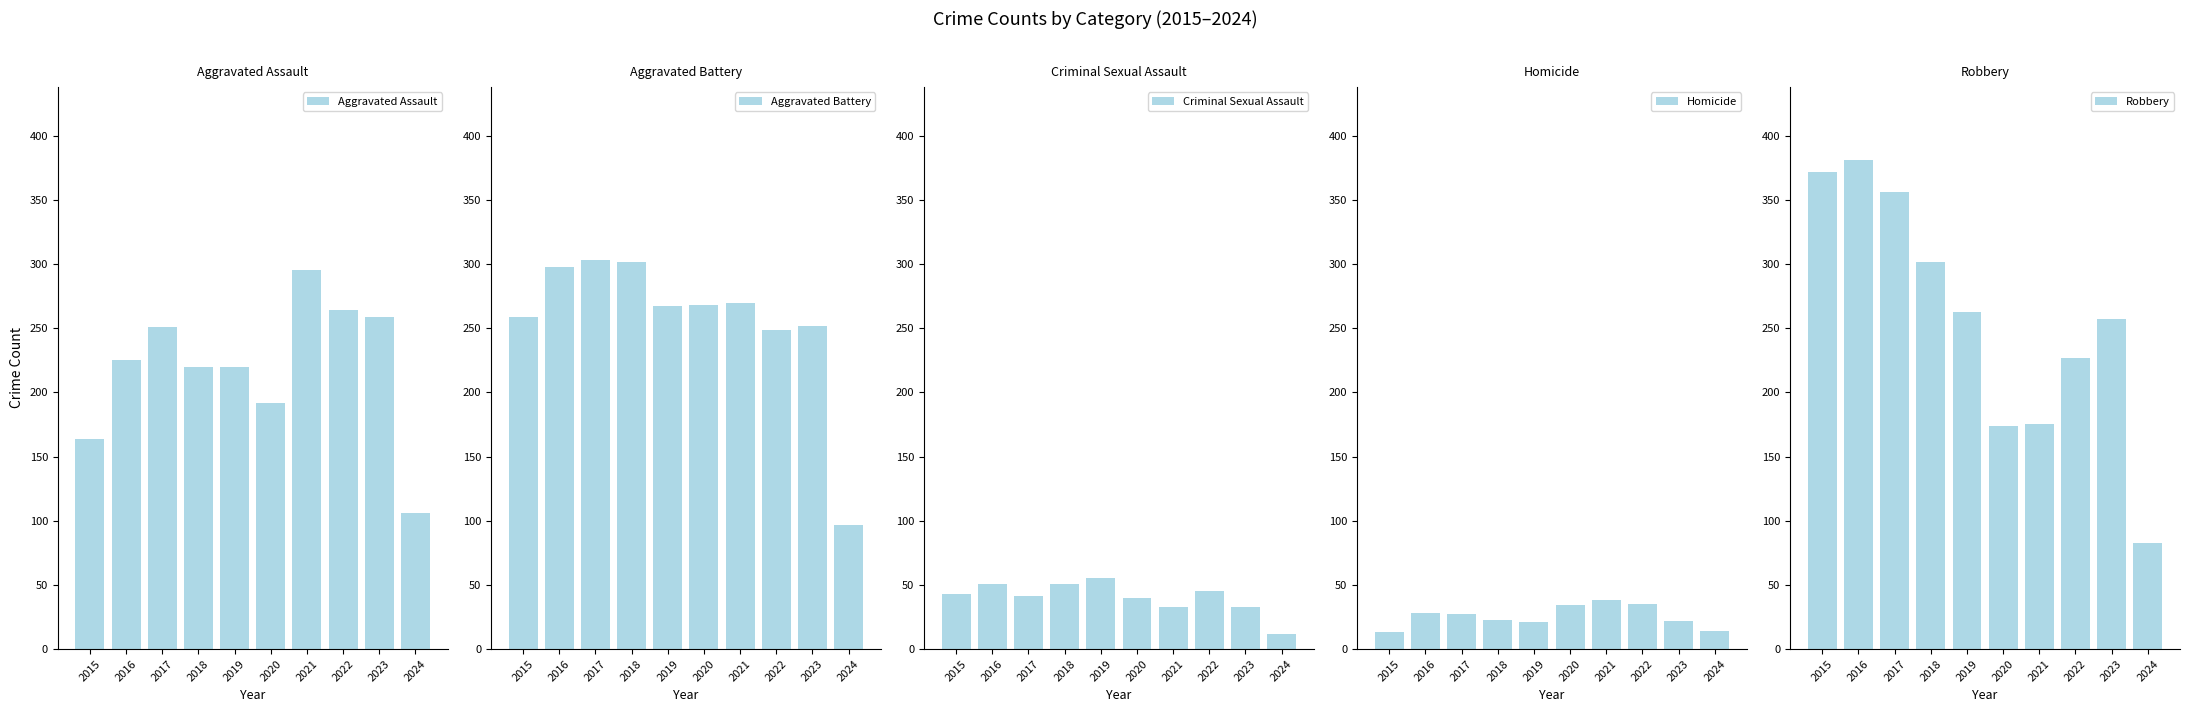

Which series has the largest range (max minus min)?

Robbery